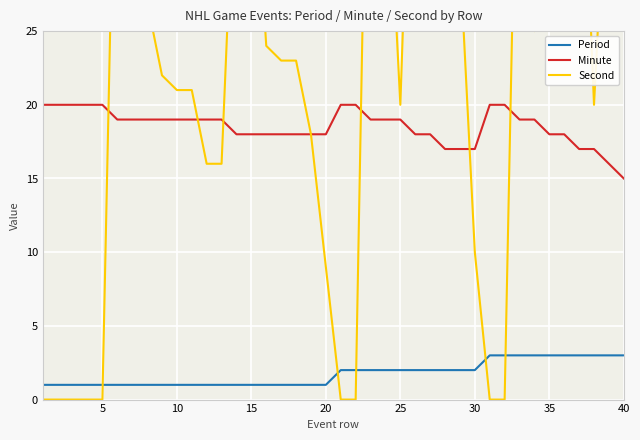

True or false: Period has a value of 1 at 10.

True